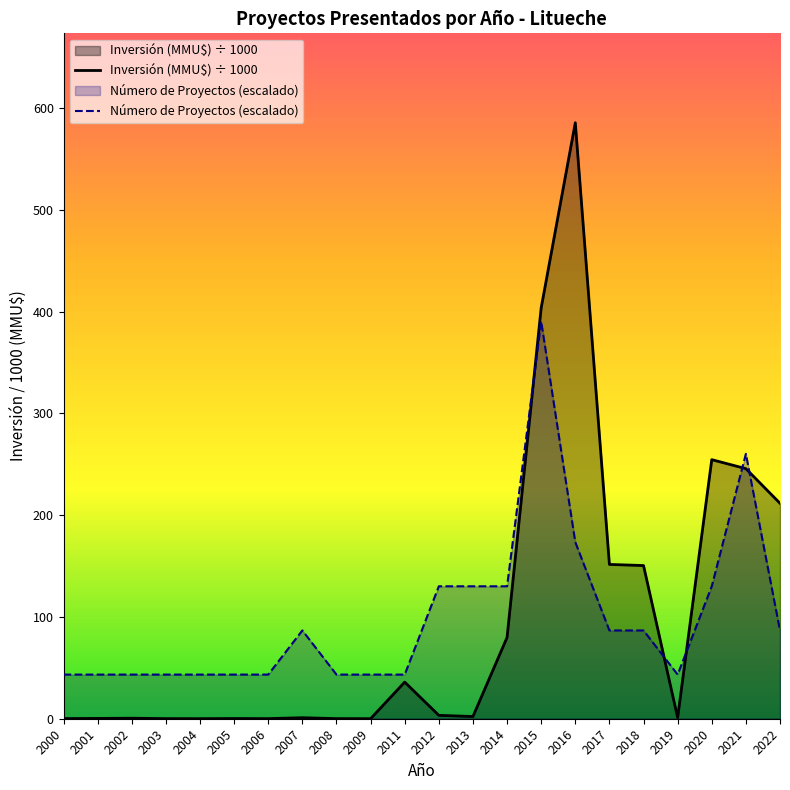

Between 2022 and 2017, which is larger?

2022